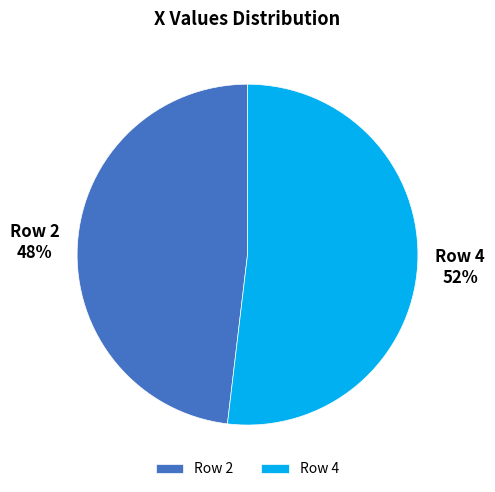

Which category accounts for the majority?

Row 4